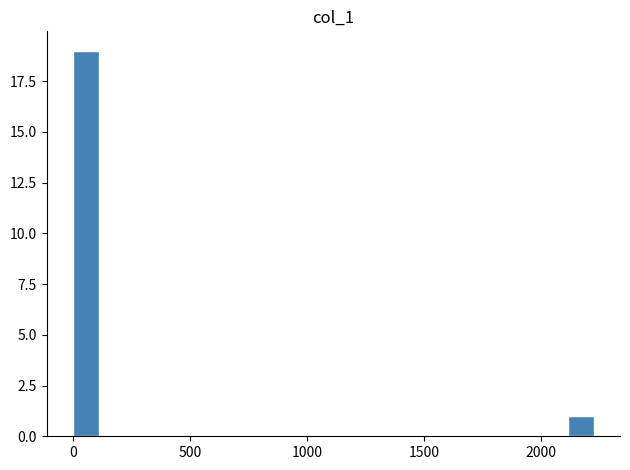

Read against the x-axis, roughly where is the centre of the tallest bar?

50